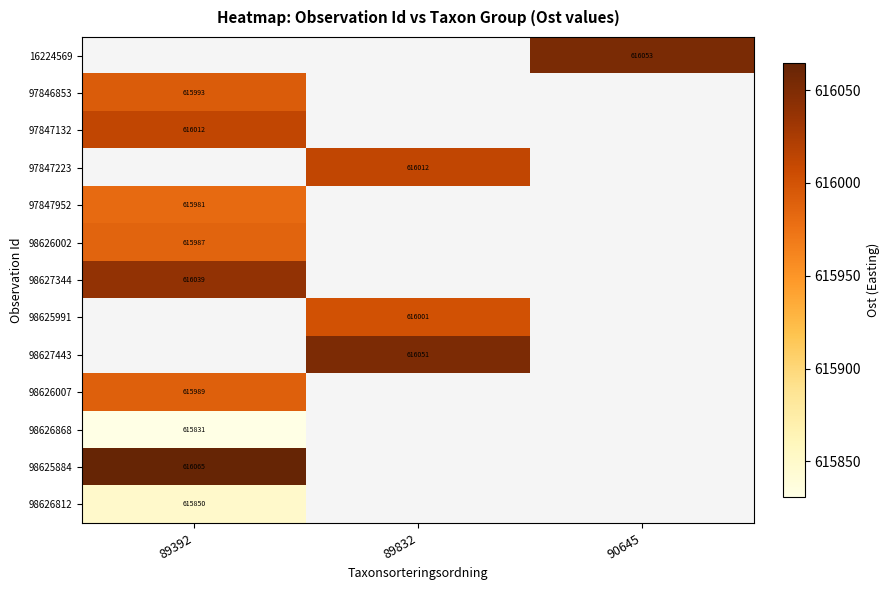

Is the value of 98626002 at 89392 greater than the value of 97846853 at 89392?

No